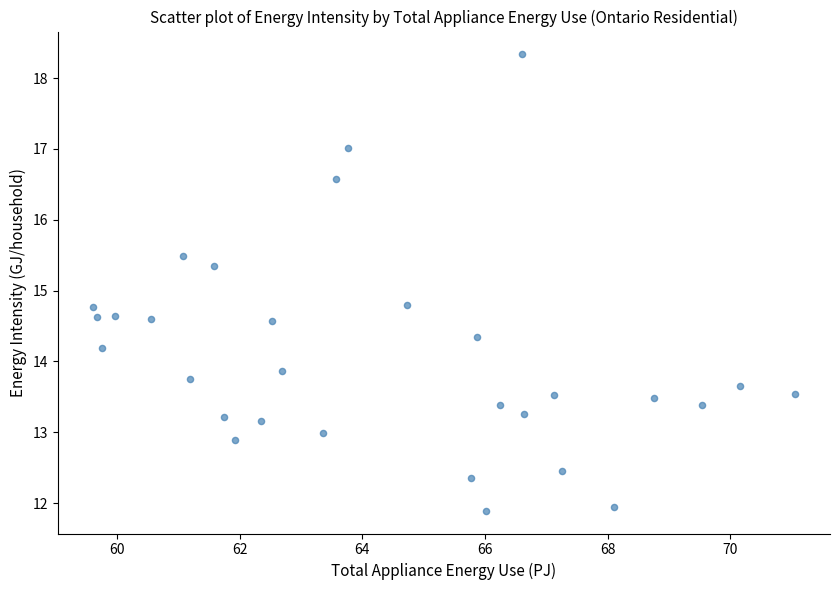

What is the range of Y values (max minus min)?

6.4